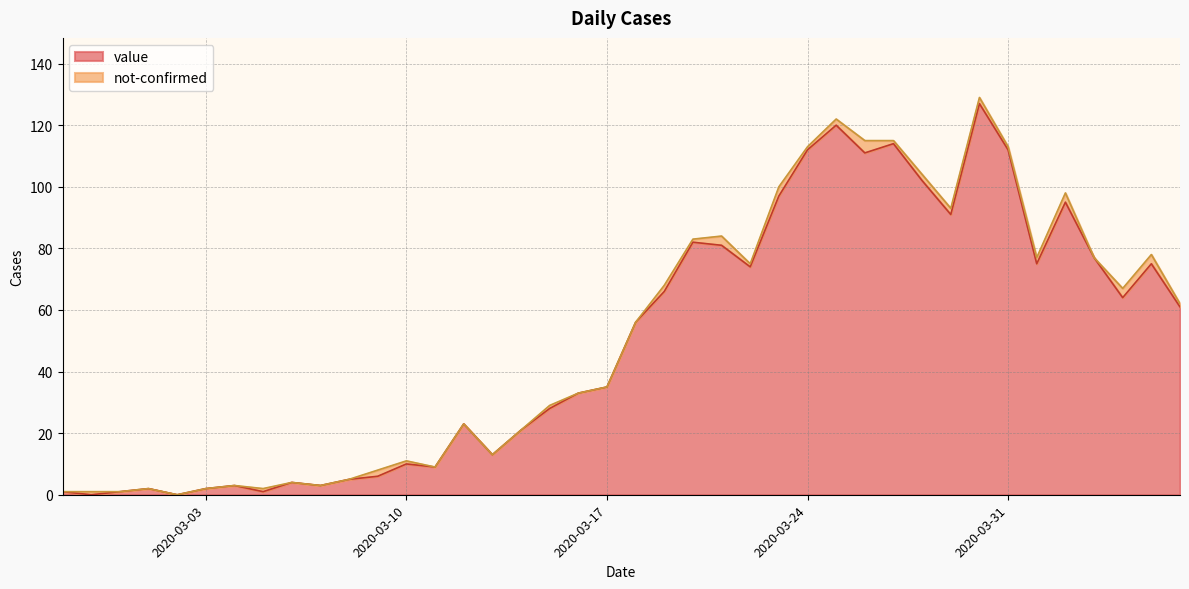

What is the greatest value displayed?

127